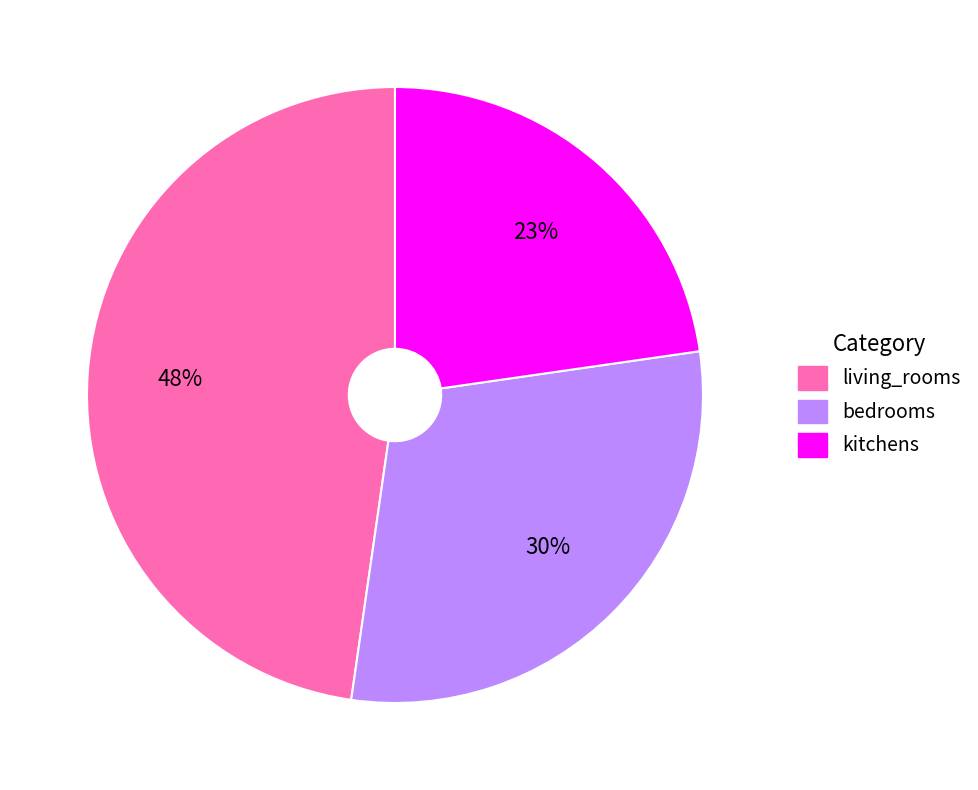

Which slice is the largest?

living_rooms